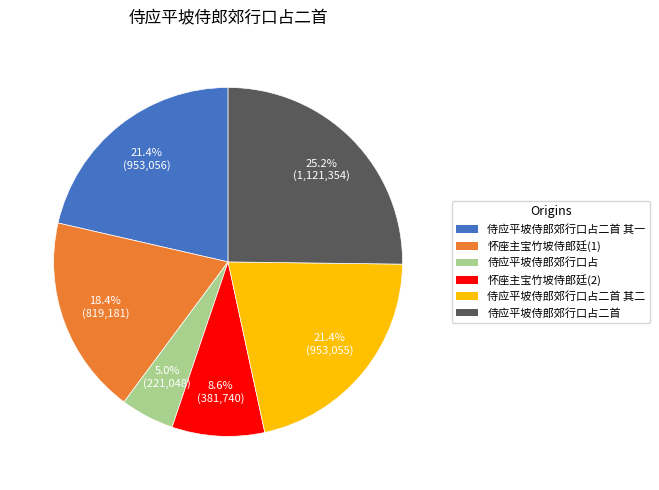

Is there a majority slice in this chart?

No